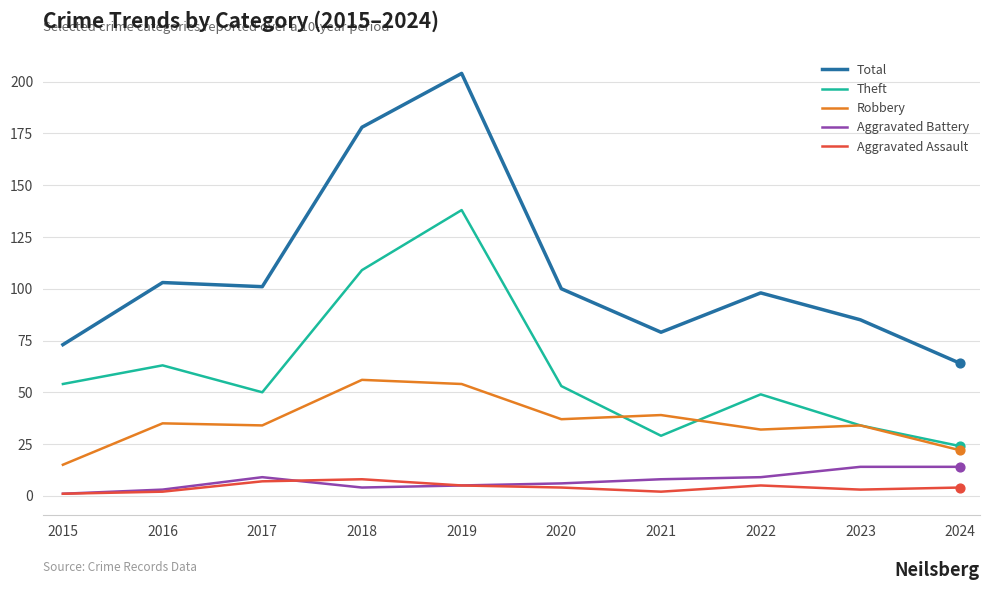

Which series has the largest total across all categories?

Total